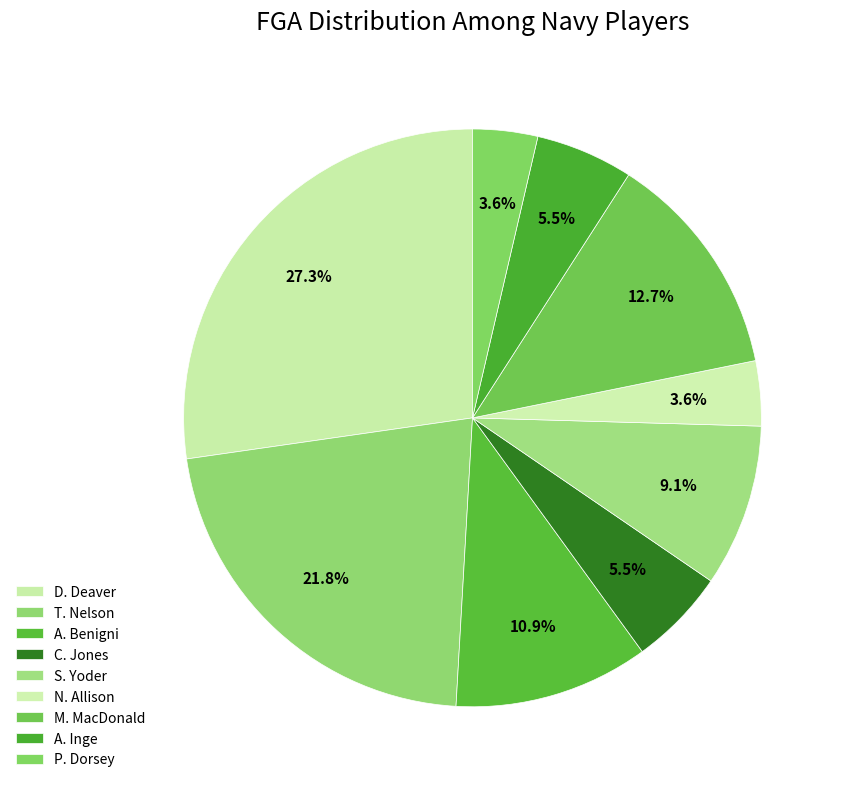

How many segments does this pie chart have?

9